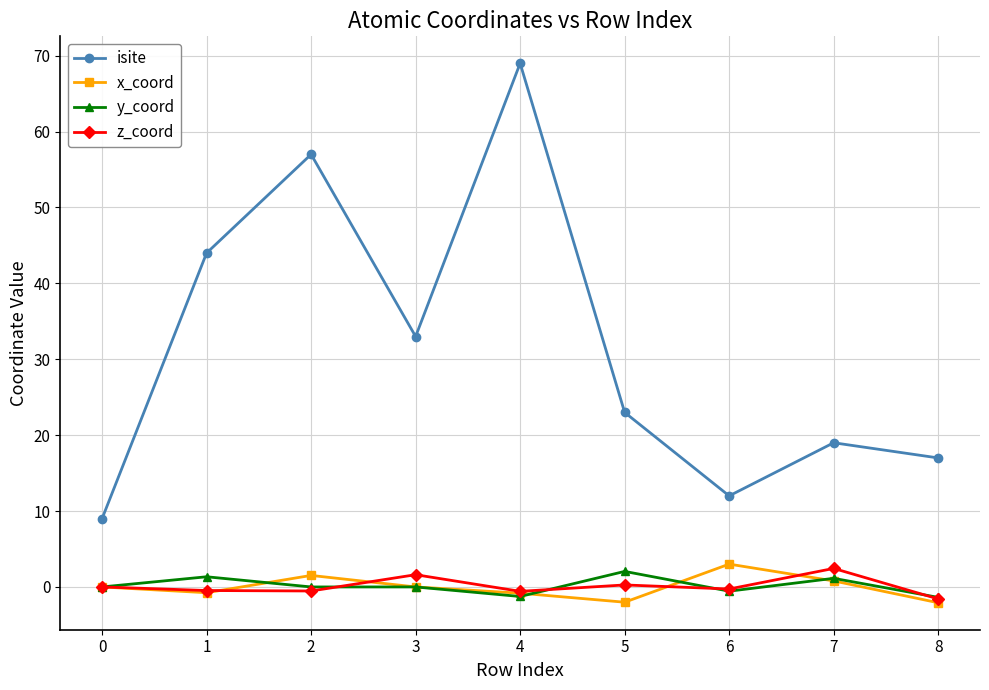

True or false: isite has more than 1 points higher than both neighbors.

True